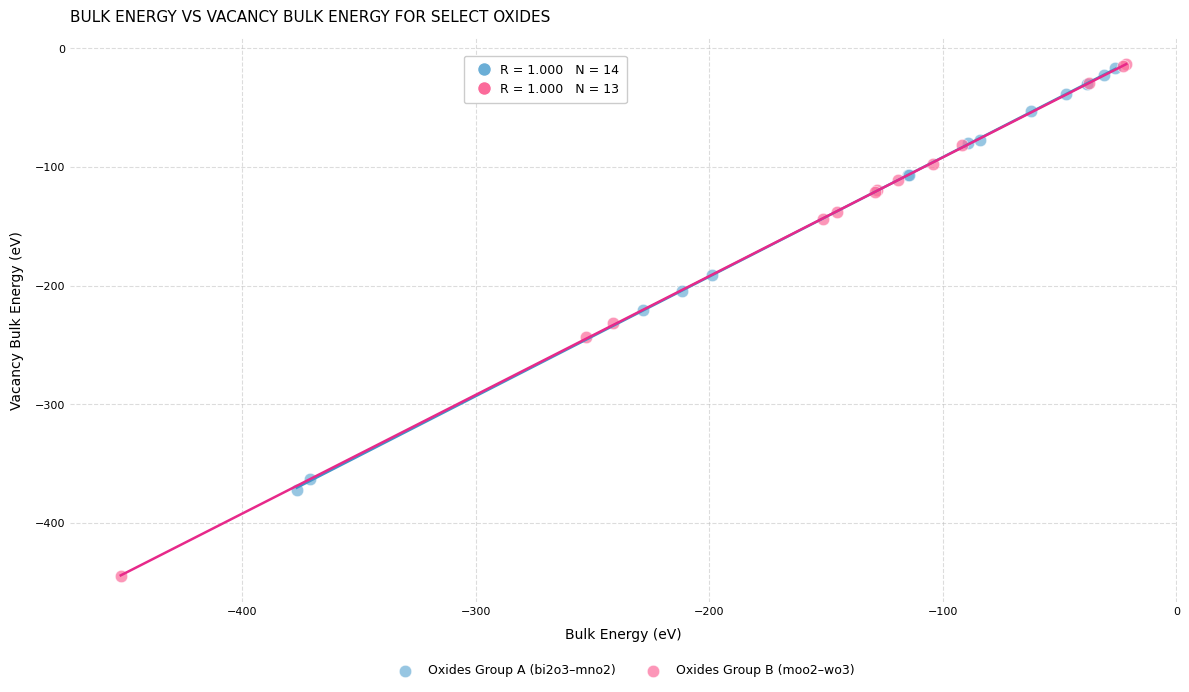

Which series contains the lowest Y value?

Oxides Group B (moo2–wo3)